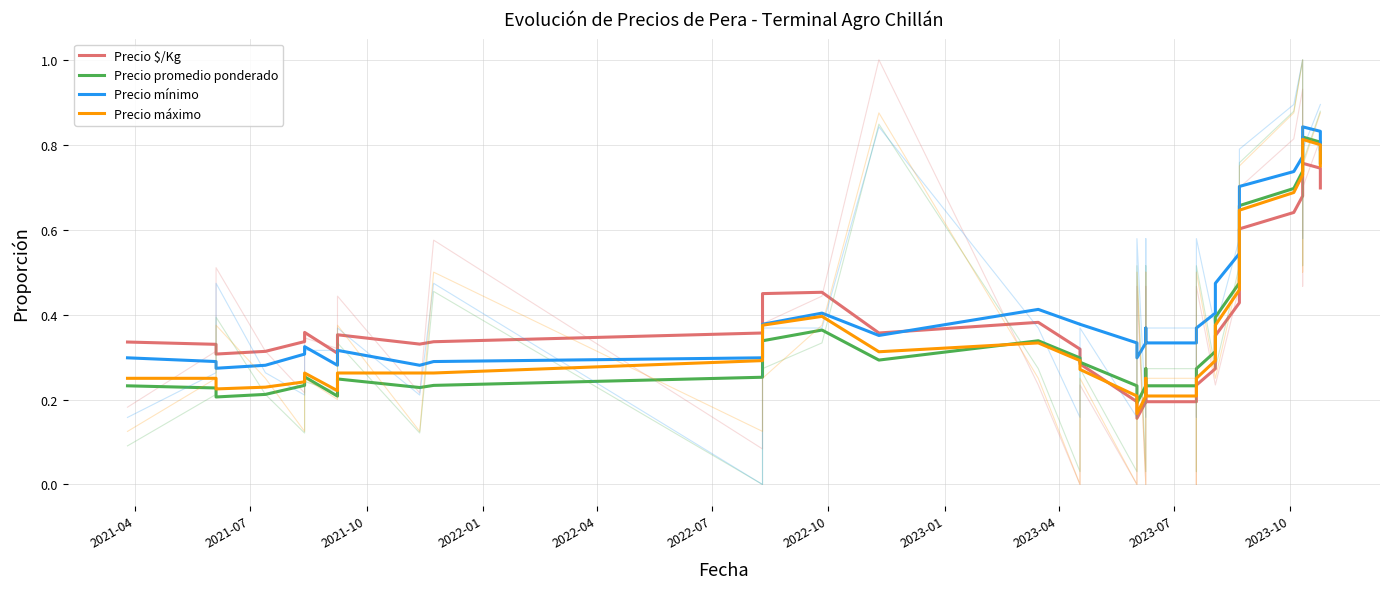

How many distinct data groups are displayed?

4